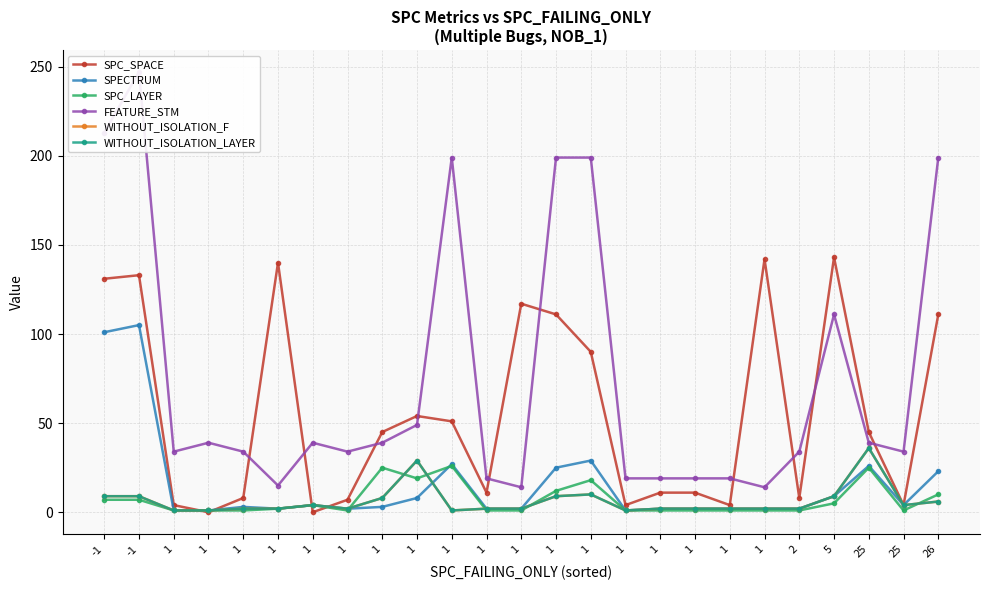

At 1, list the series in order from largest to smallest.

FEATURE_STM, SPC_SPACE, SPECTRUM, SPC_LAYER, WITHOUT_ISOLATION_F, WITHOUT_ISOLATION_LAYER